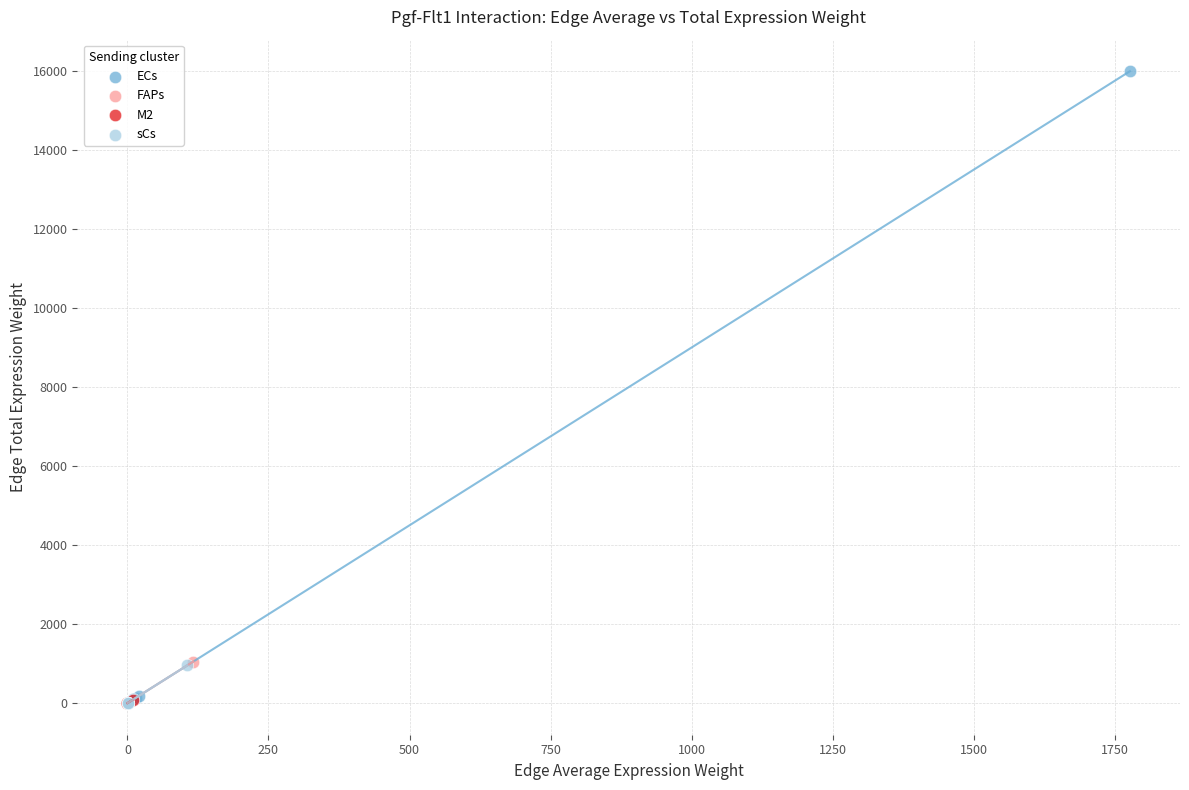

Which series contains the highest Y value?

ECs